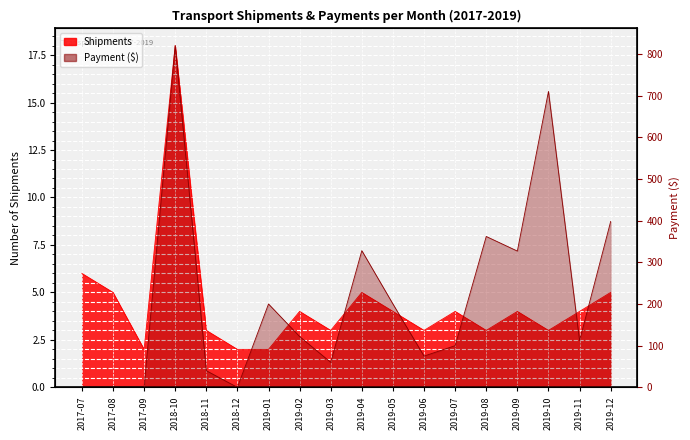

At which category does Payment ($) reach its first local peak?

2018-10